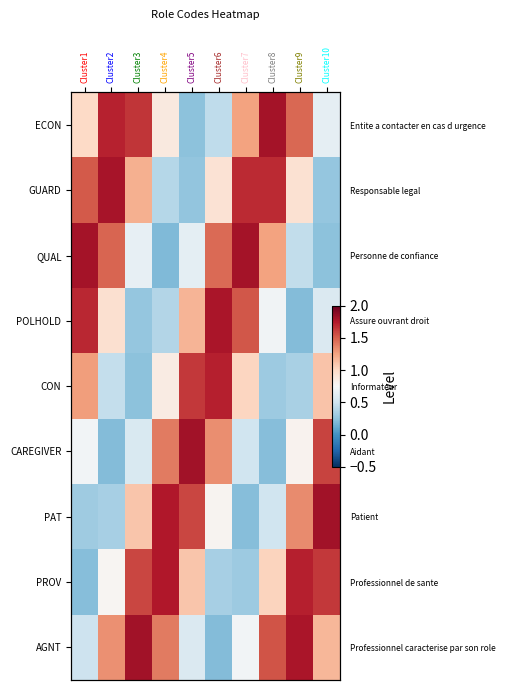

List the series in order of their peak value, highest first.

PAT, CAREGIVER, AGNT, QUAL, ECON, GUARD, POLHOLD, PROV, CON